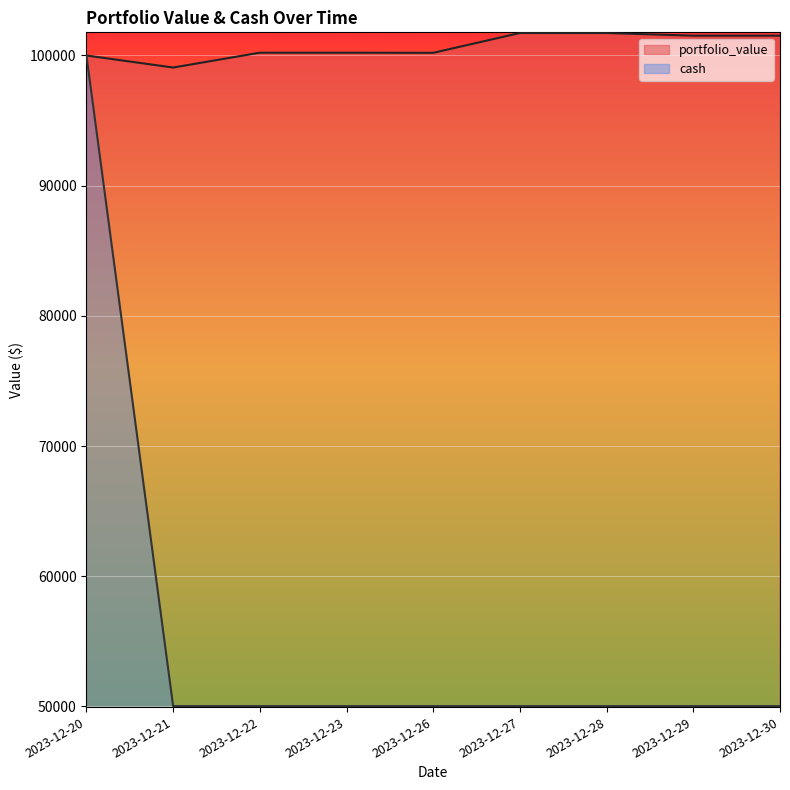

List the labels in order of cash value, largest first.

2023-12-20, 2023-12-21, 2023-12-22, 2023-12-23, 2023-12-26, 2023-12-27, 2023-12-28, 2023-12-29, 2023-12-30